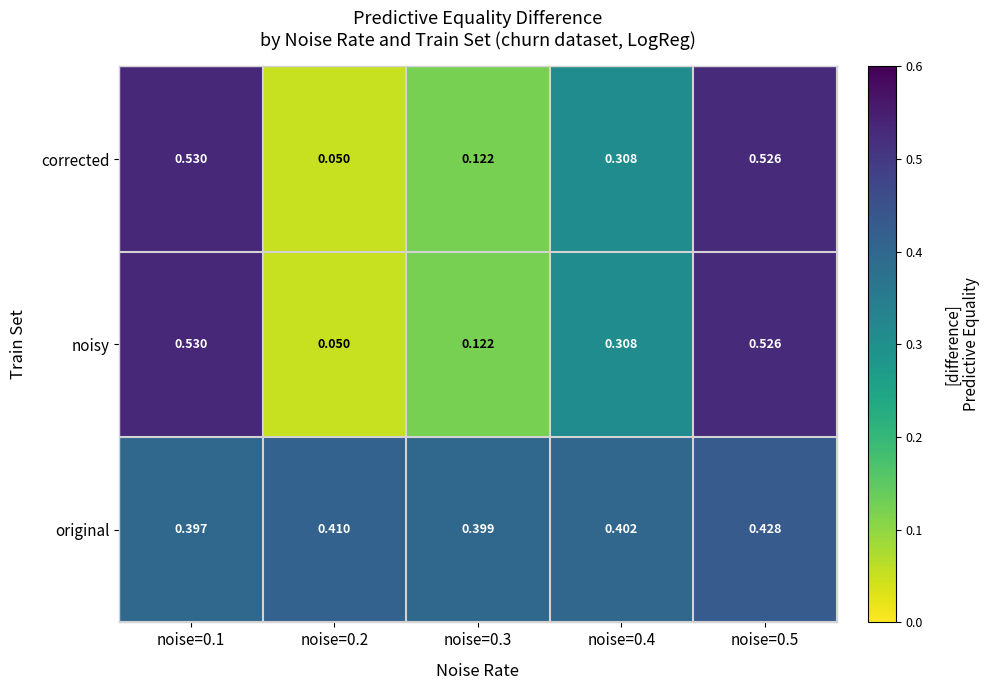

At how many categories does at least one series exceed 0?

5